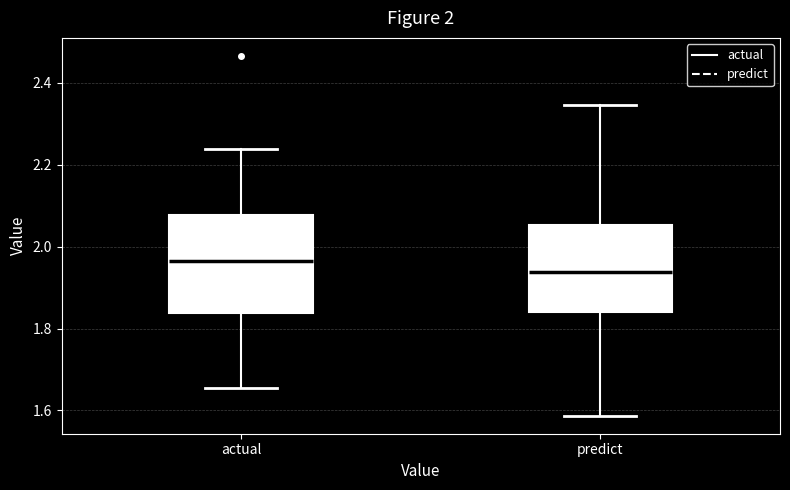

Comparing the boxes themselves (not the whiskers), which one is the tallest?

actual